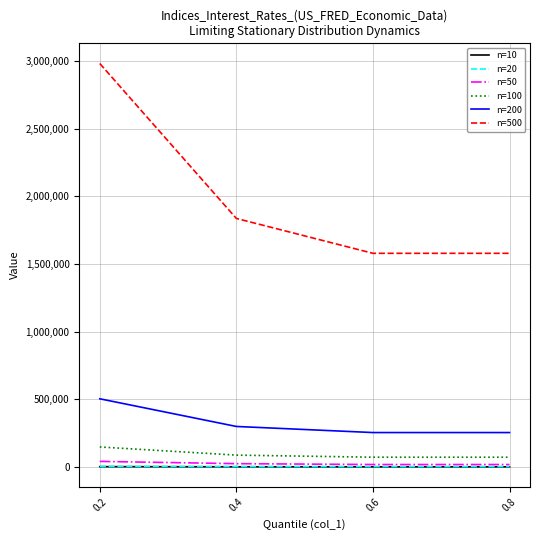

At how many categories does at least one series exceed 4430?

4